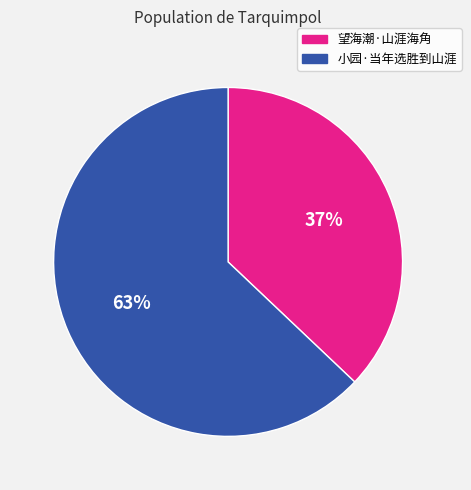

How many slices are in this pie chart?

2